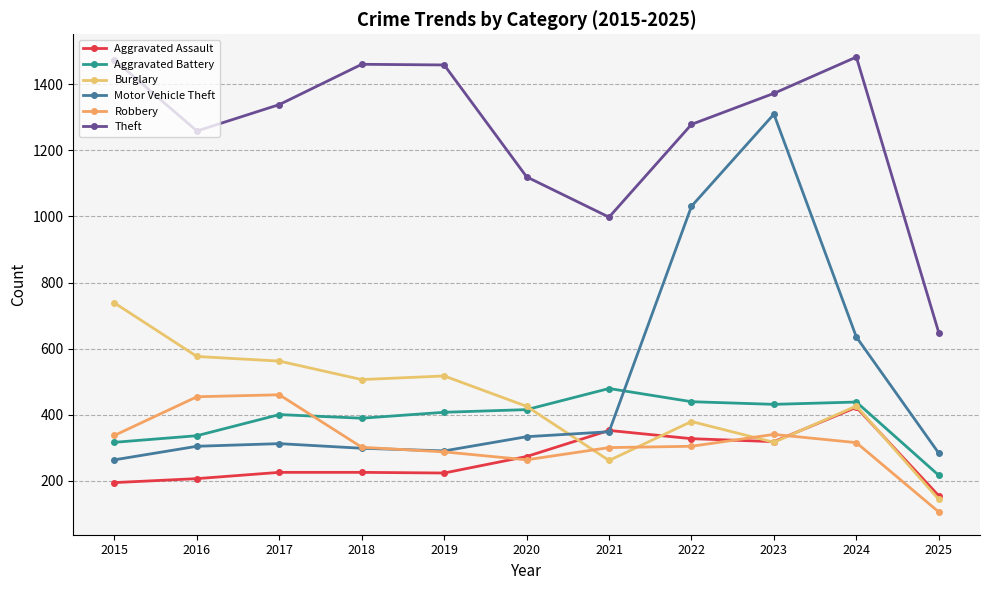

True or false: Aggravated Battery and Theft cross at least once.

False